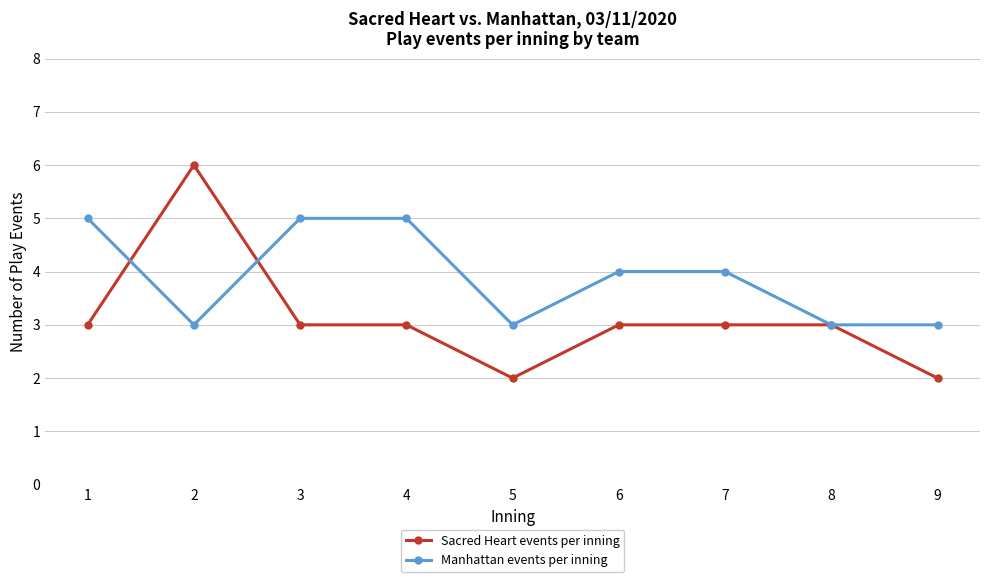

What is the sum of the Sacred Heart events per inning values at 8 and 4?

6